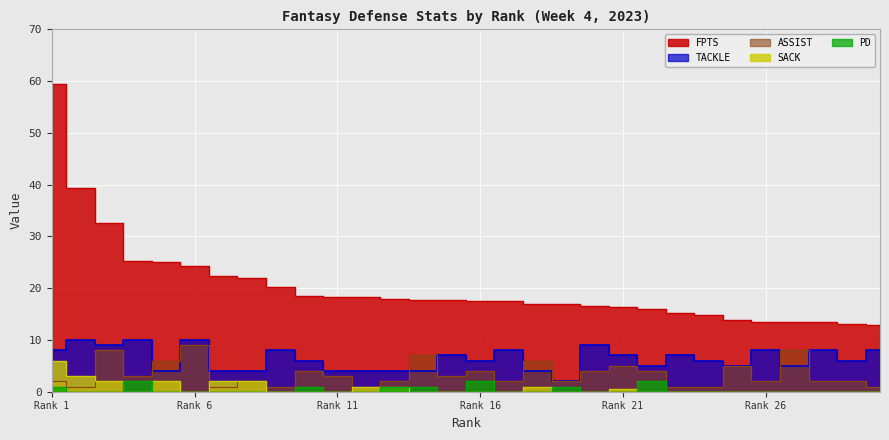

Which series has the largest range (max minus min)?

FPTS